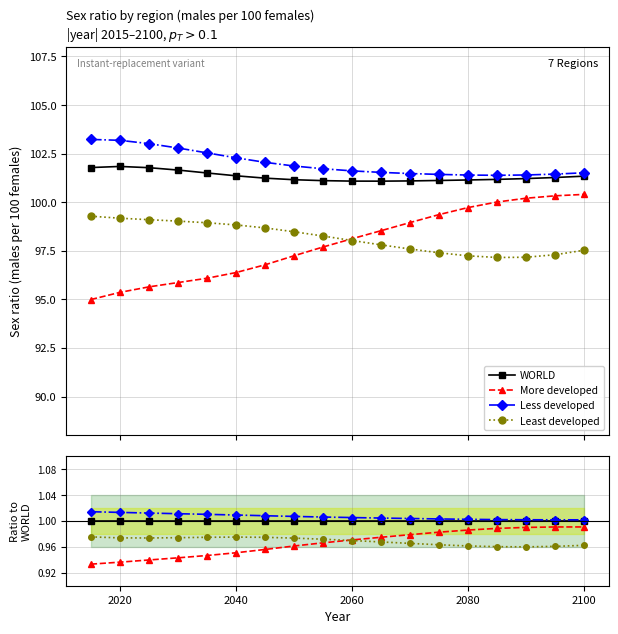

What is the average value of the More developed series?

1.0